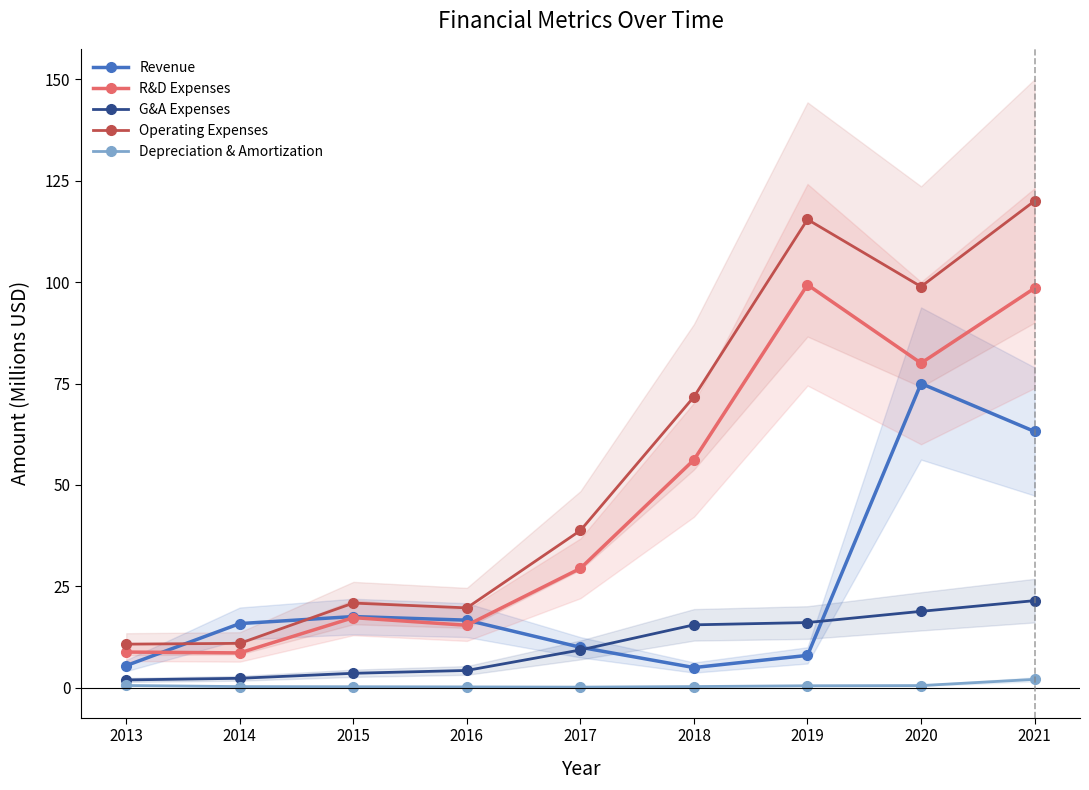

Which series has the largest total across all categories?

Operating Expenses